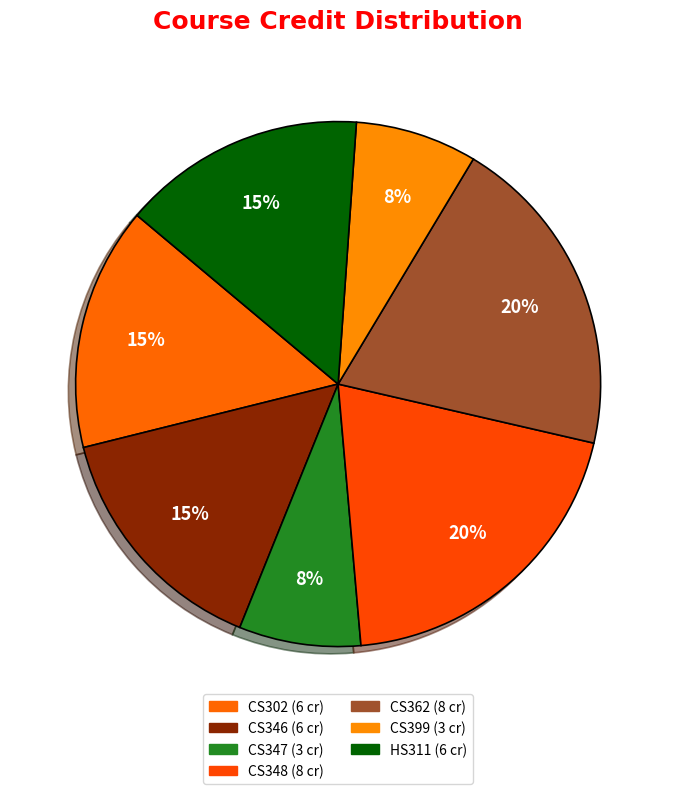

The CS348 slice represents 7% of the pie. True or false?

False